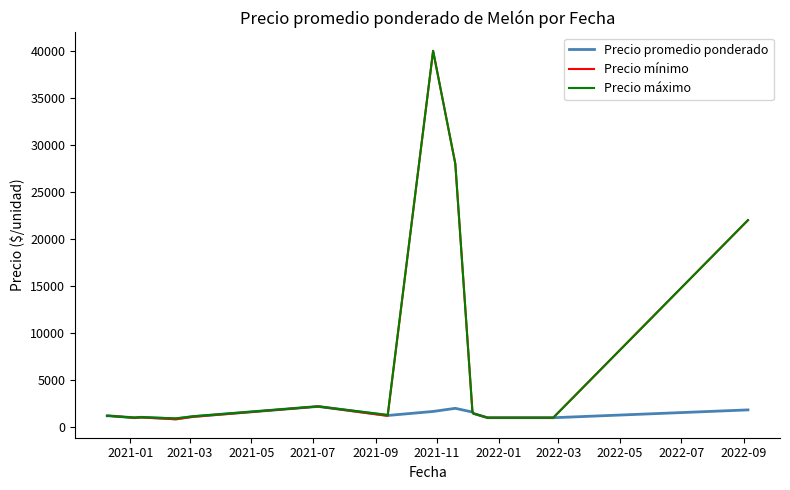

What are all the series names shown in the legend?

Precio promedio ponderado, Precio mínimo, Precio máximo